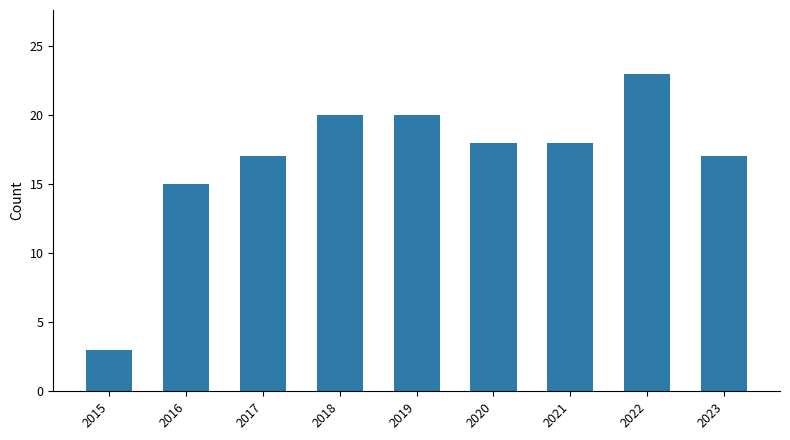

How many bars are there in total?

9